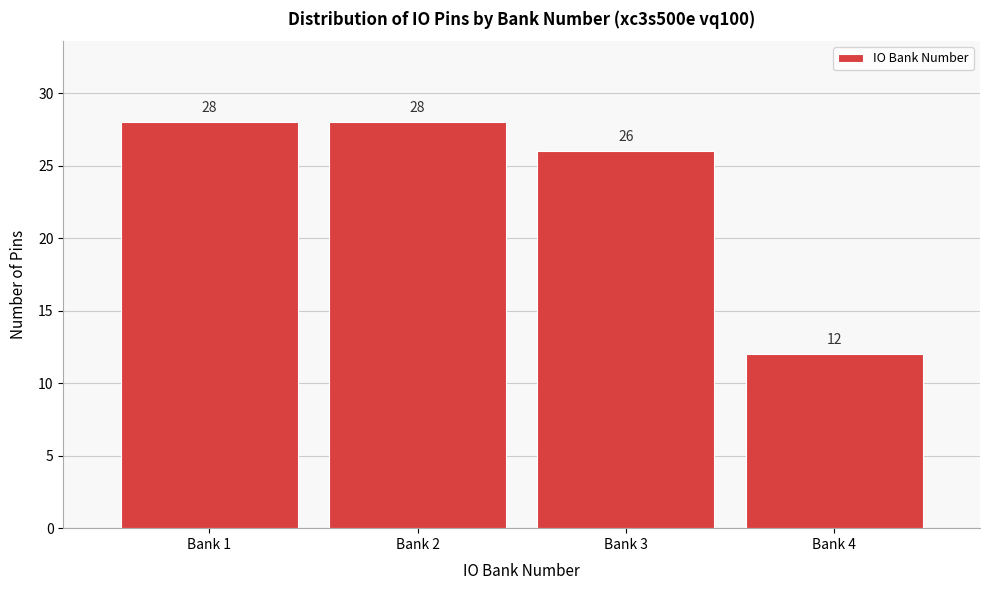

Reading left to right, transcribe all the data shown in this chart.

Bank 1=28	Bank 2=28	Bank 3=26	Bank 4=12